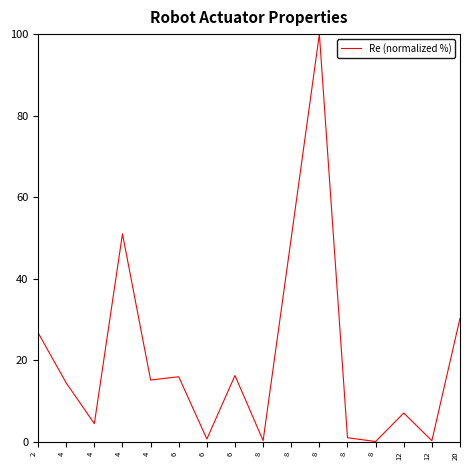

What is the sum of the values at 8 and 4?

151.0